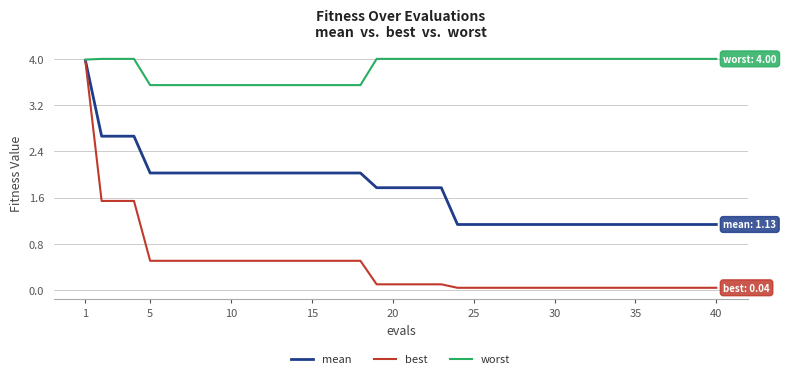

How many lines are shown in the chart?

3